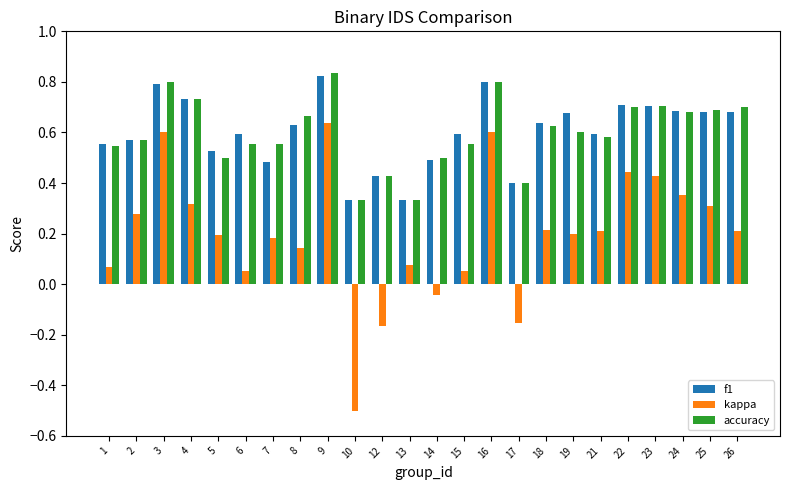

At how many categories does at least one series exceed 0?

24